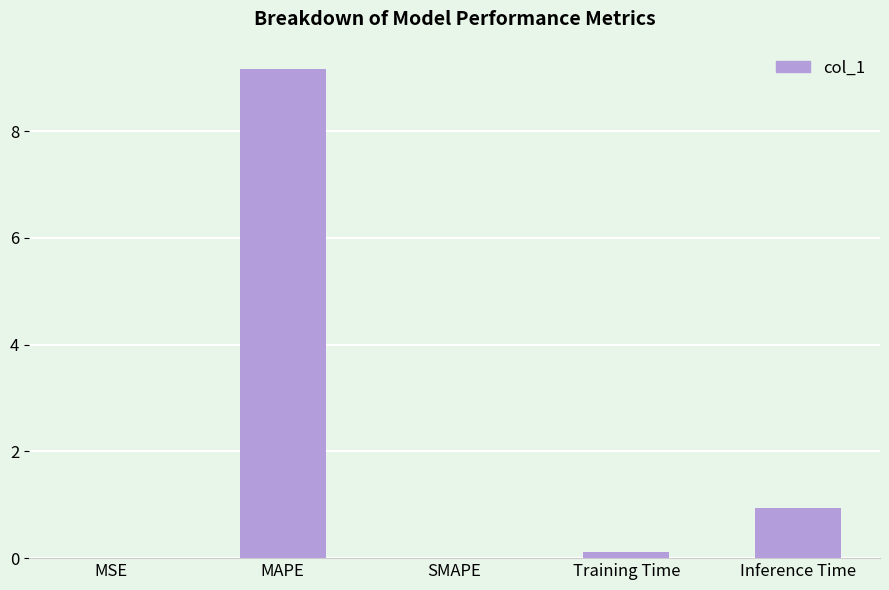

Which category has the highest value across all series?

MAPE